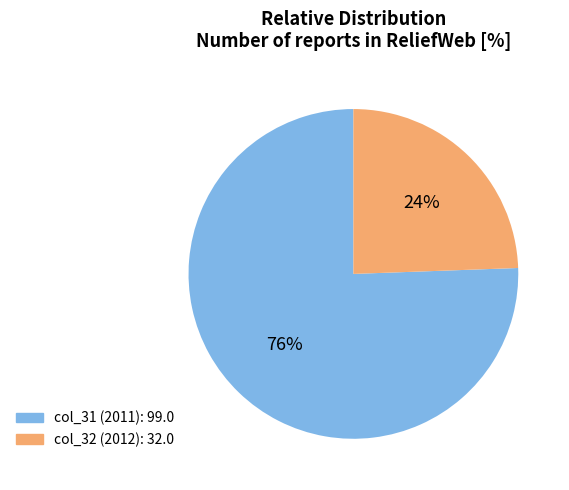

Is there a majority slice in this chart?

Yes